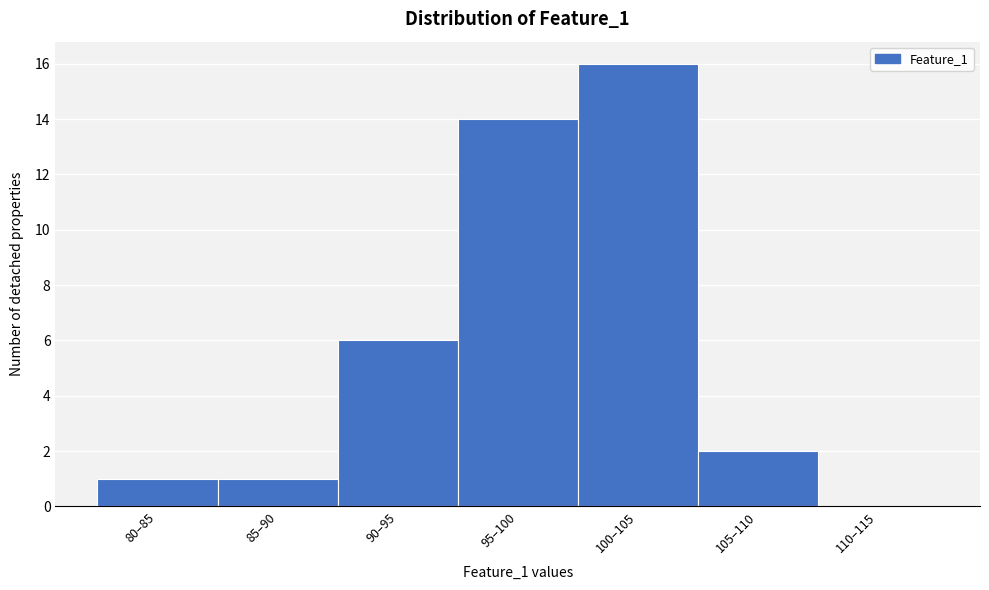

Reading left to right, transcribe all the data shown in this chart.

80–85=1	85–90=1	90–95=6	95–100=14	100–105=16	105–110=2	110–115=0